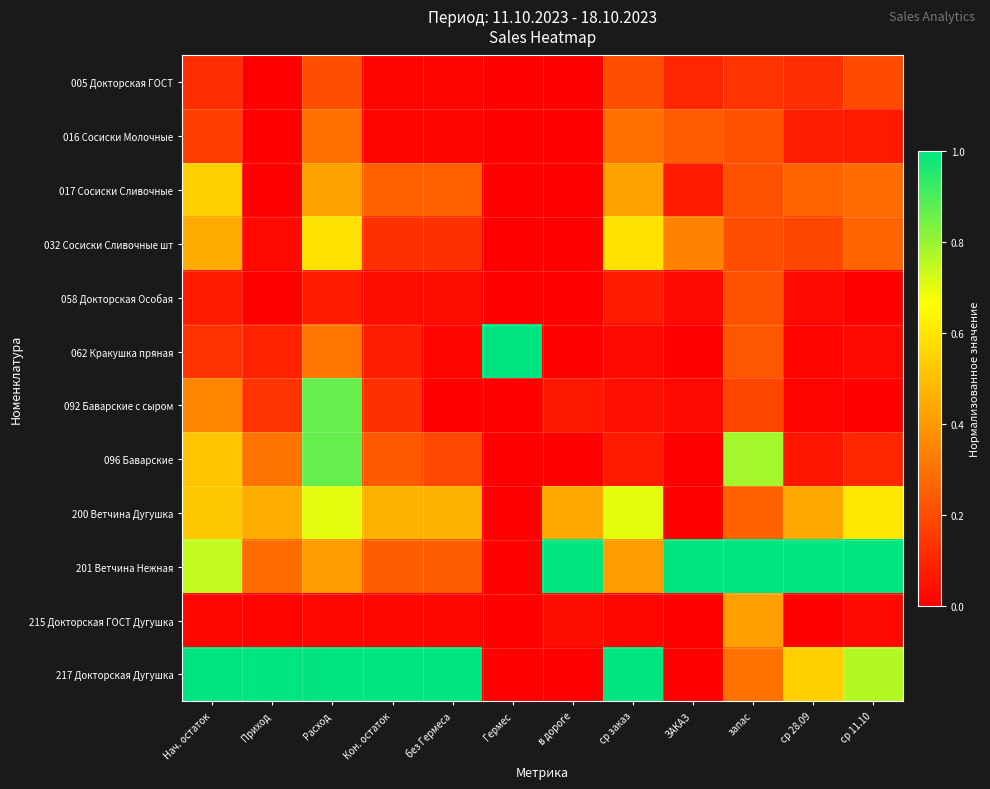

At how many categories does at least one series exceed 0?

12